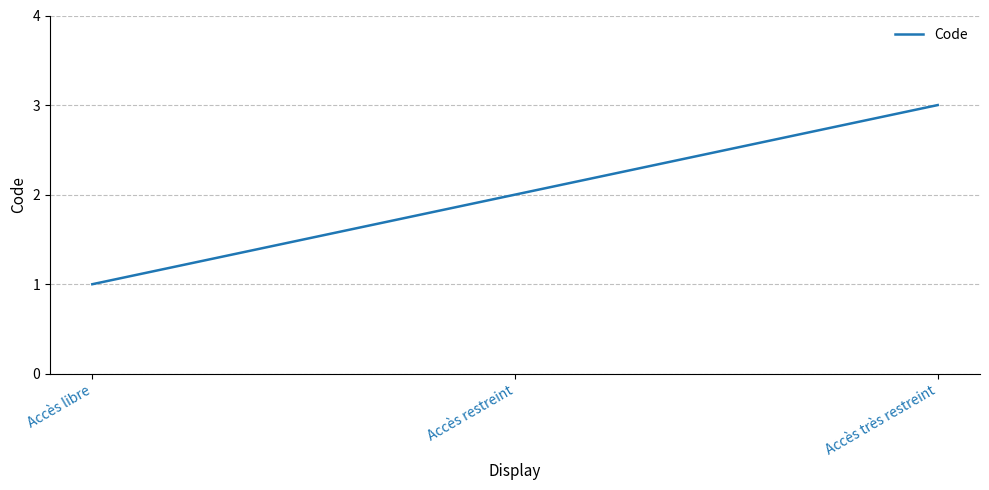

How many lines are shown in the chart?

1